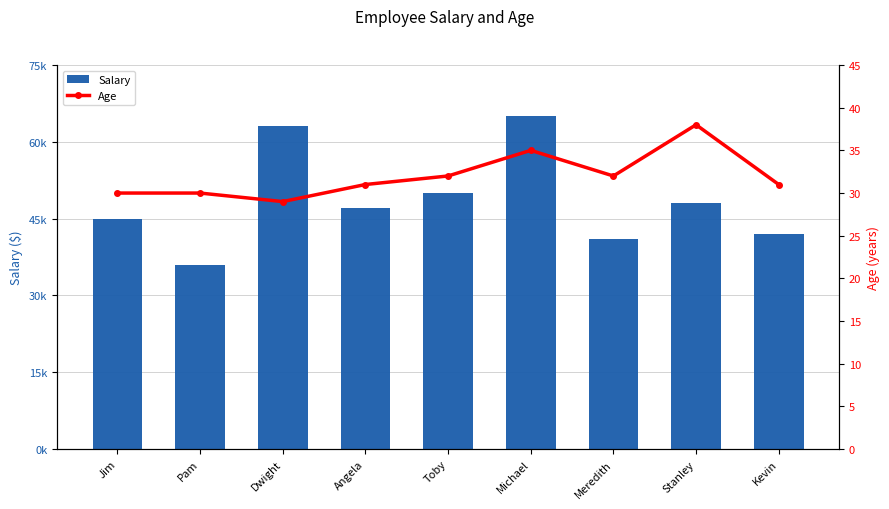

What value does the Age series have at Jim?

30